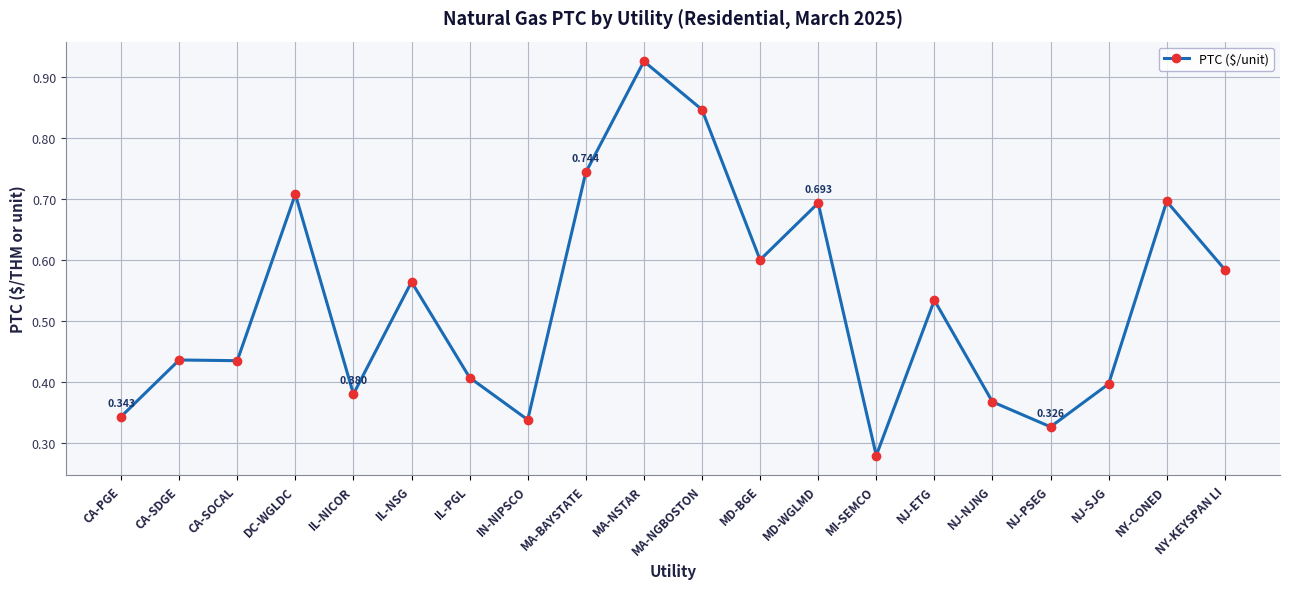

True or false: there are more than 0 points higher than both neighbors.

True